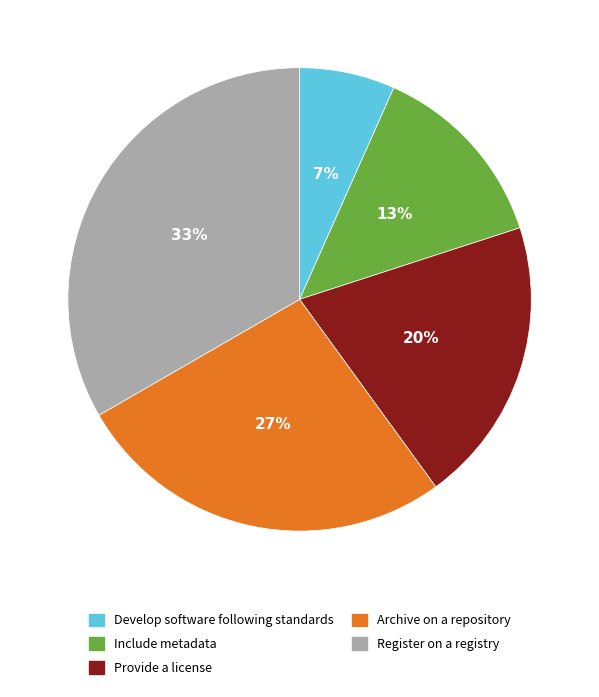

To the nearest percent, what is the difference between the Develop software following standards and Provide a license slice percentages?

13%